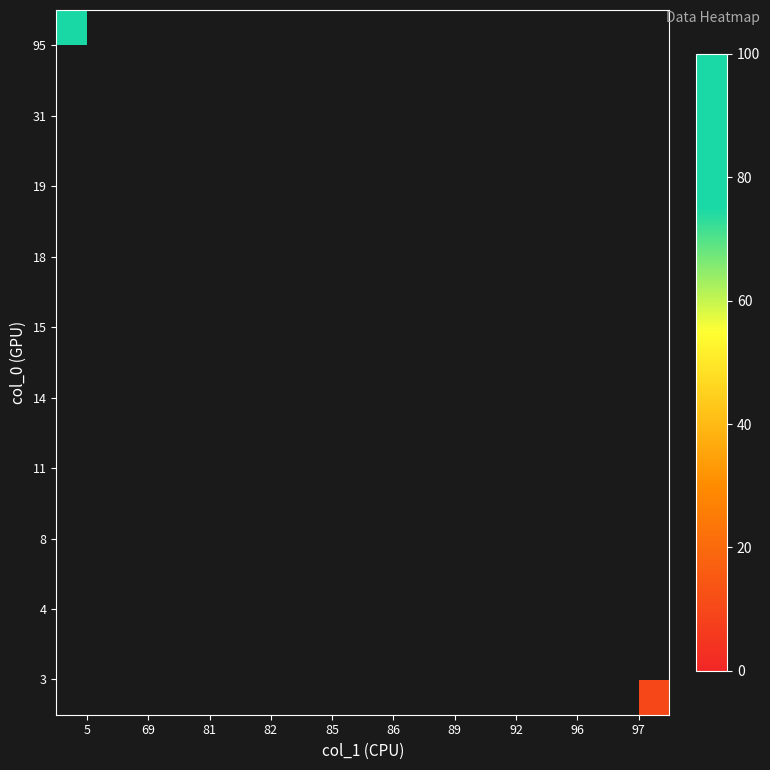

Where is 95 nearest to the value 97?

5